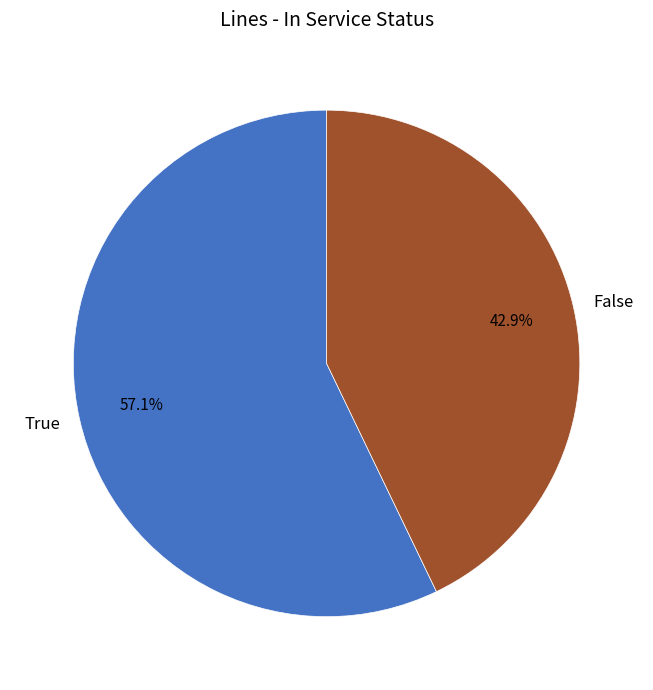

Between False and True, which is larger?

True